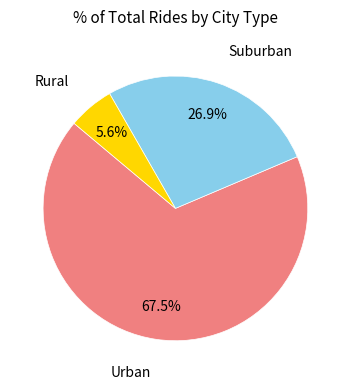

Is there a majority slice in this chart?

Yes